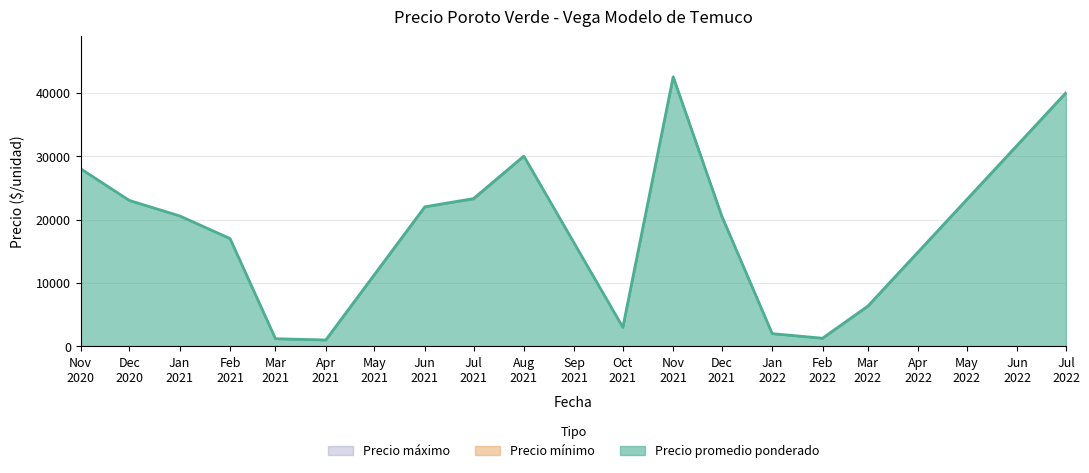

At which label does Precio minimo reach its peak?

2021-11-22